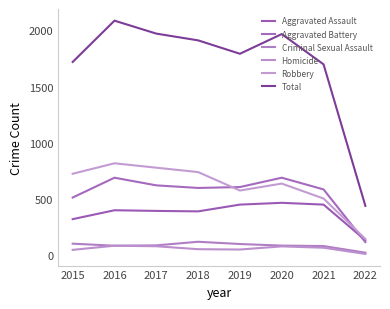

What is the value of the Aggravated Battery point at the 6th from the left?

691